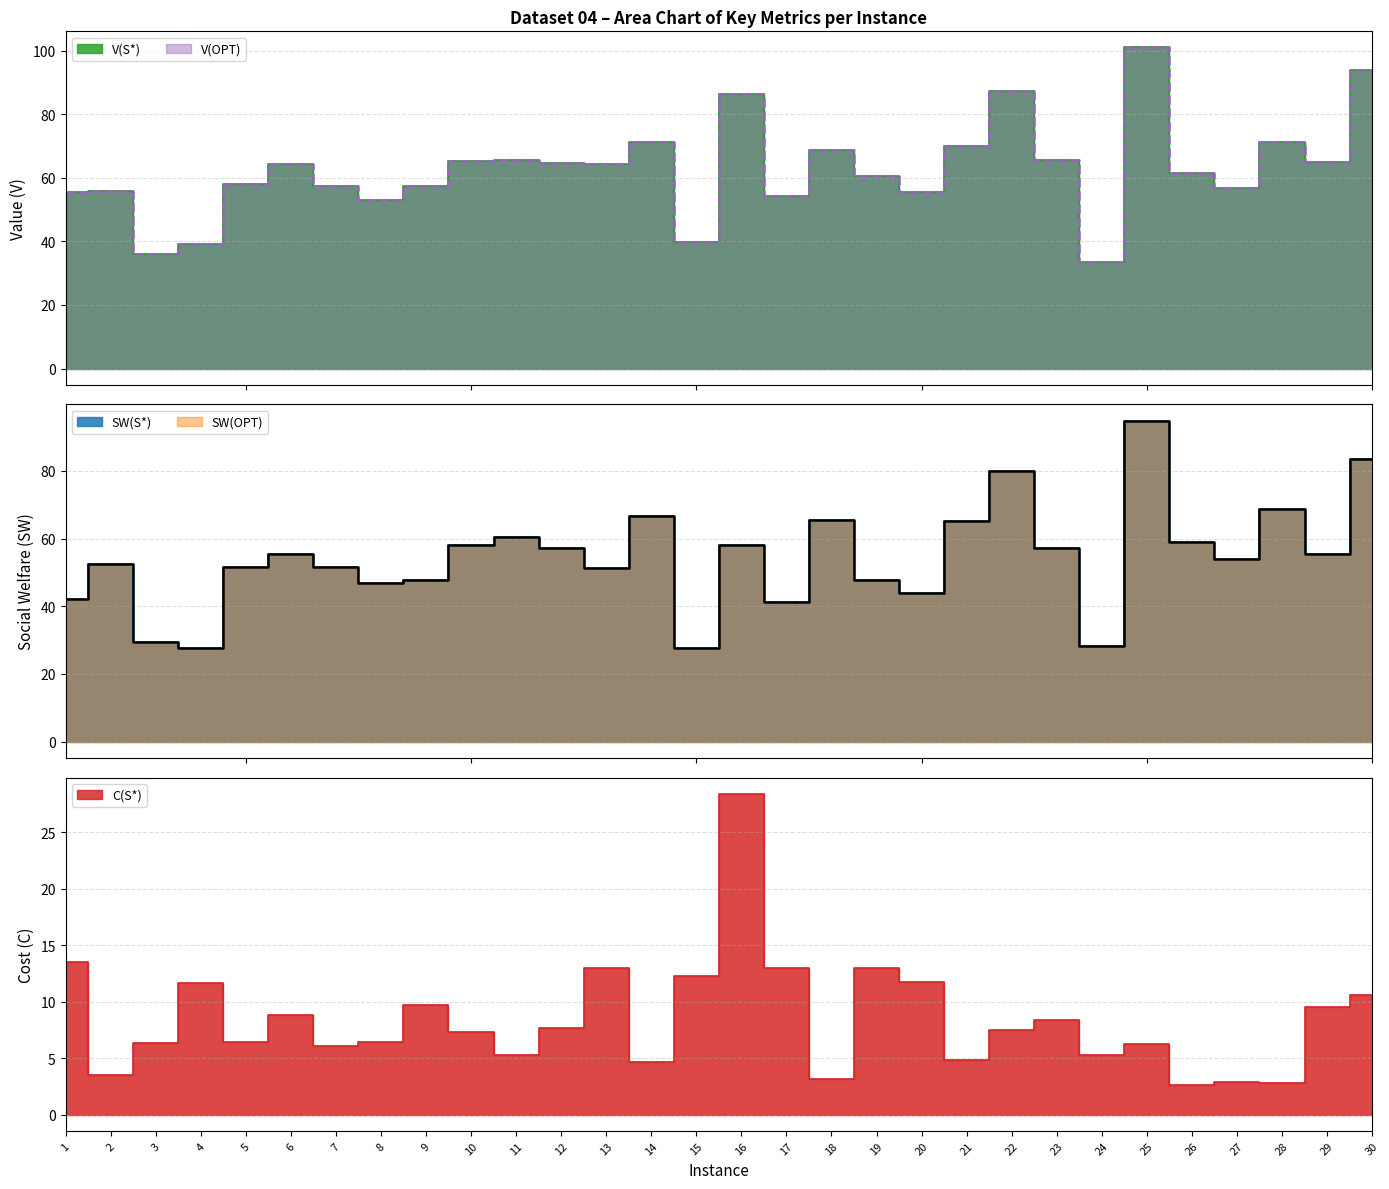

What is the average value of the SW(OPT) series?

54.3